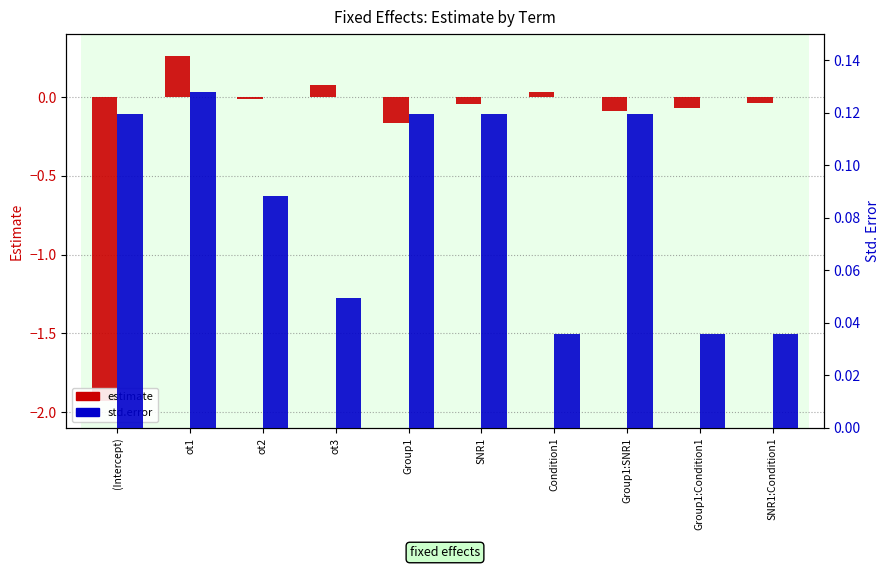

What is the label of the 4th bar from the right?

Condition1